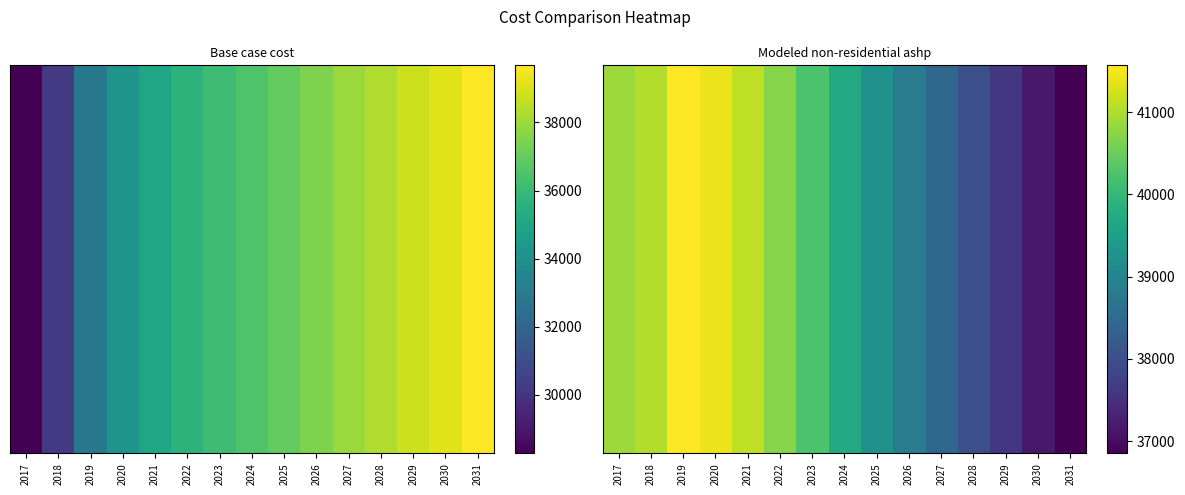

How many values exceed 39720?

8